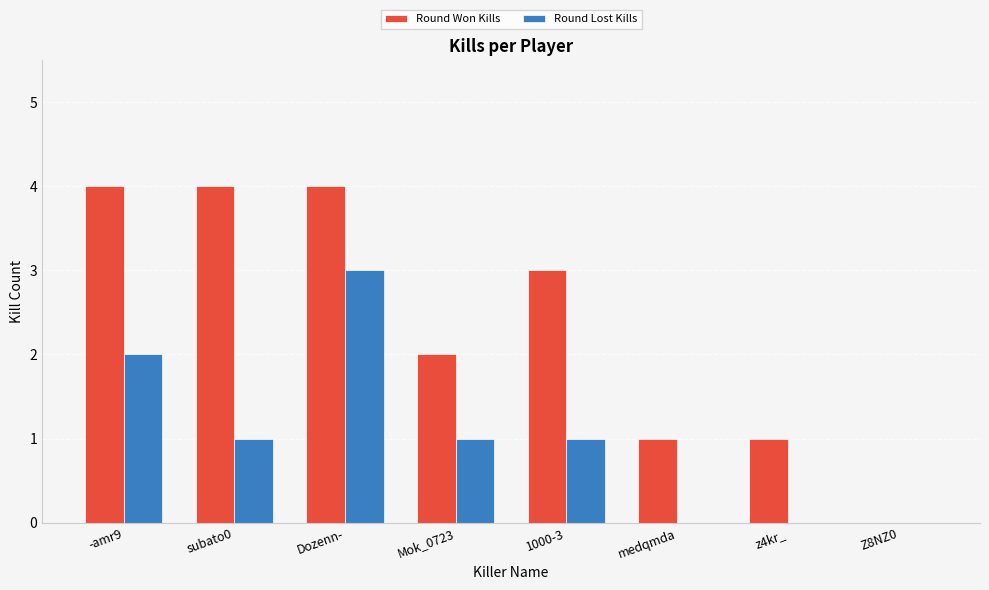

Read the Round Lost Kills value at -amr9.

2